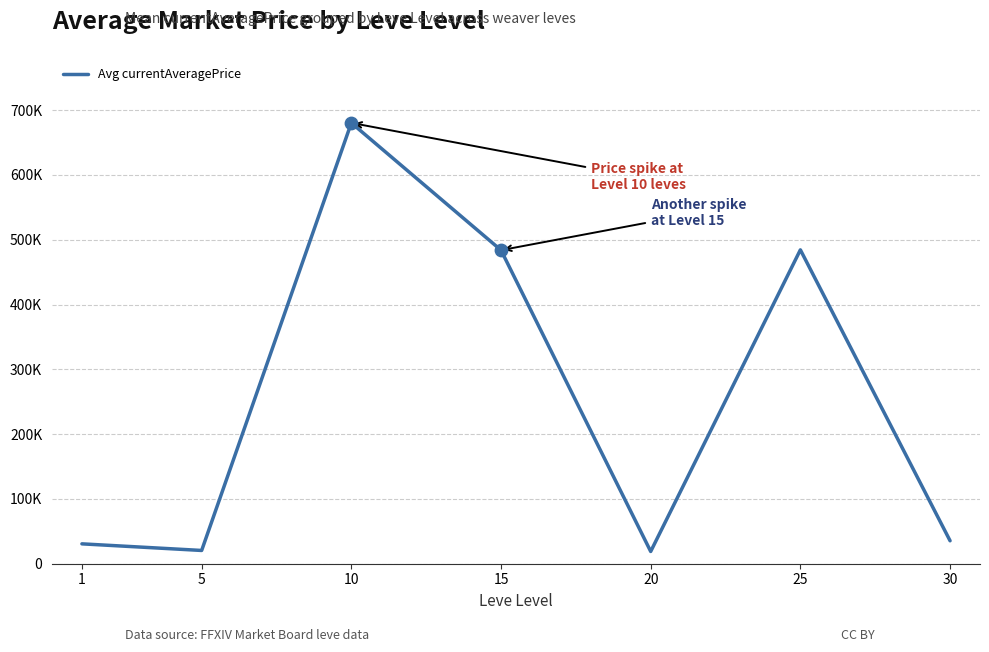

Approximately how many times larger is the value at 5 compared to 20?

1.1